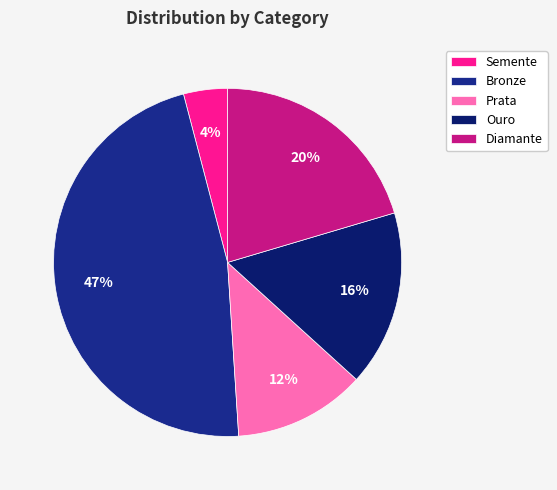

What is the ratio of the value at Bronze to the value at Ouro?

2.9